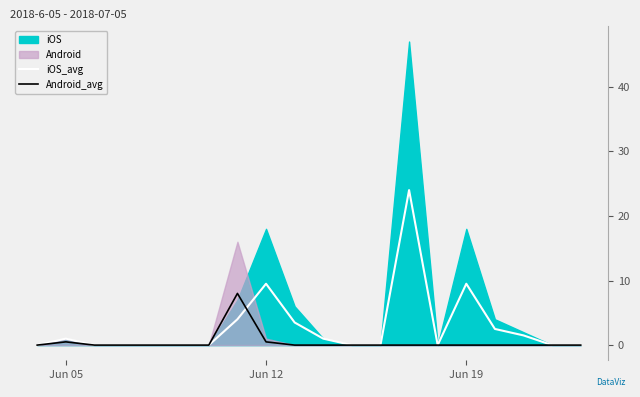

What is the total value across all series at Jun 12?

10.0